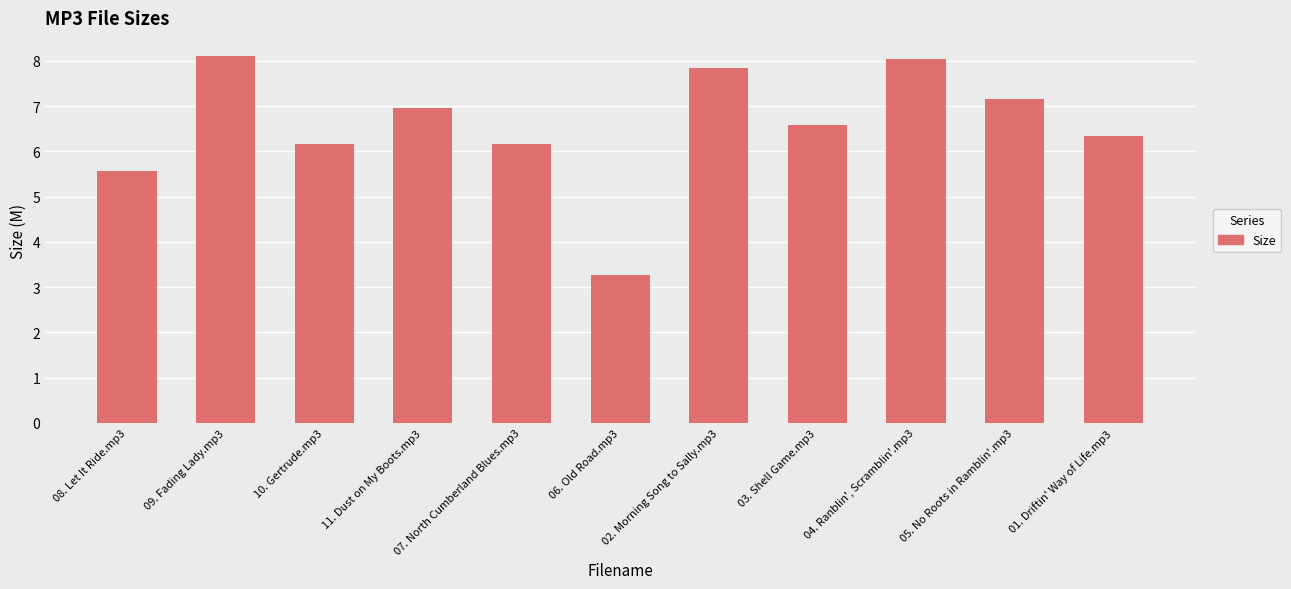

The value at 04. Ranblin', Scramblin'.mp3 is 4.3. True or false?

False